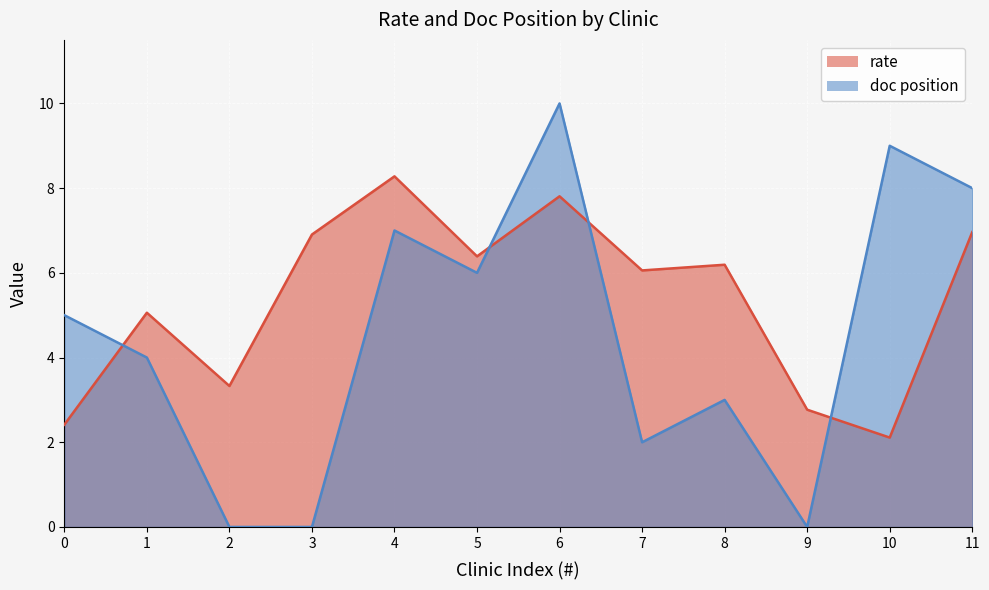

At 2, list the series in order from largest to smallest.

rate, doc position